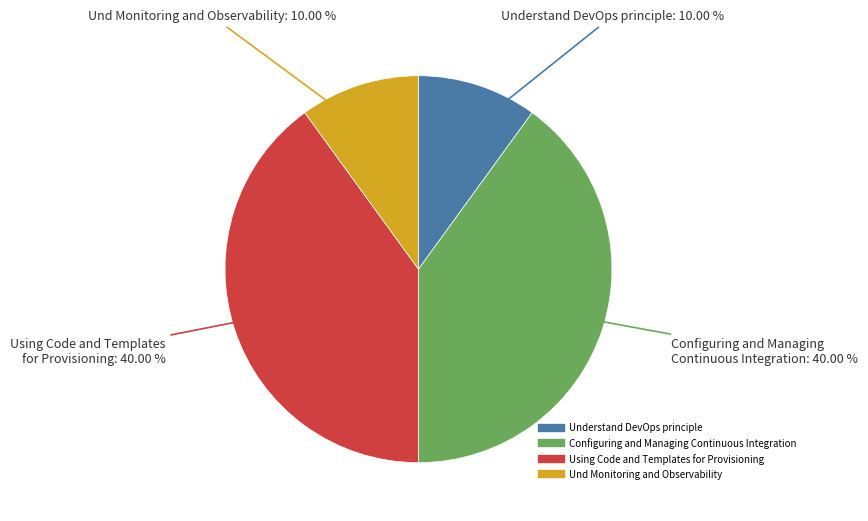

To the nearest percent, what portion does Und Monitoring and Observability represent?

10%